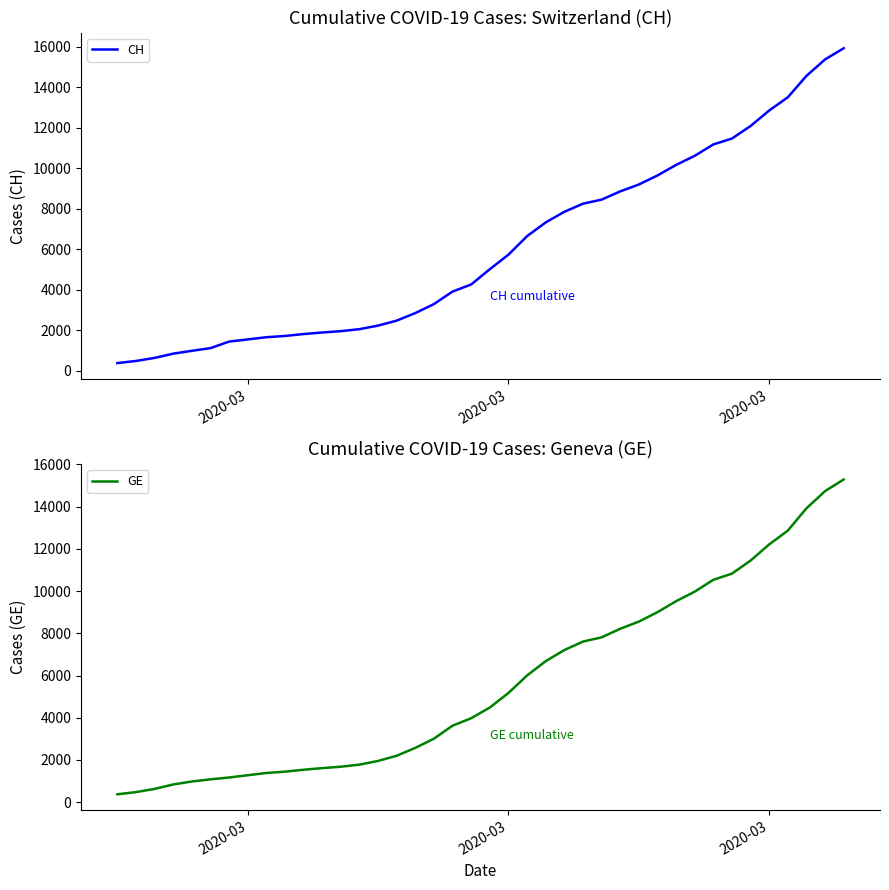

Where does the CH series first go above 5012?

2020-03